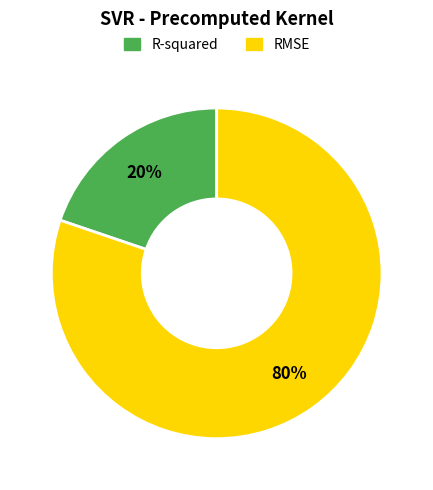

Count the number of slices in the pie.

2